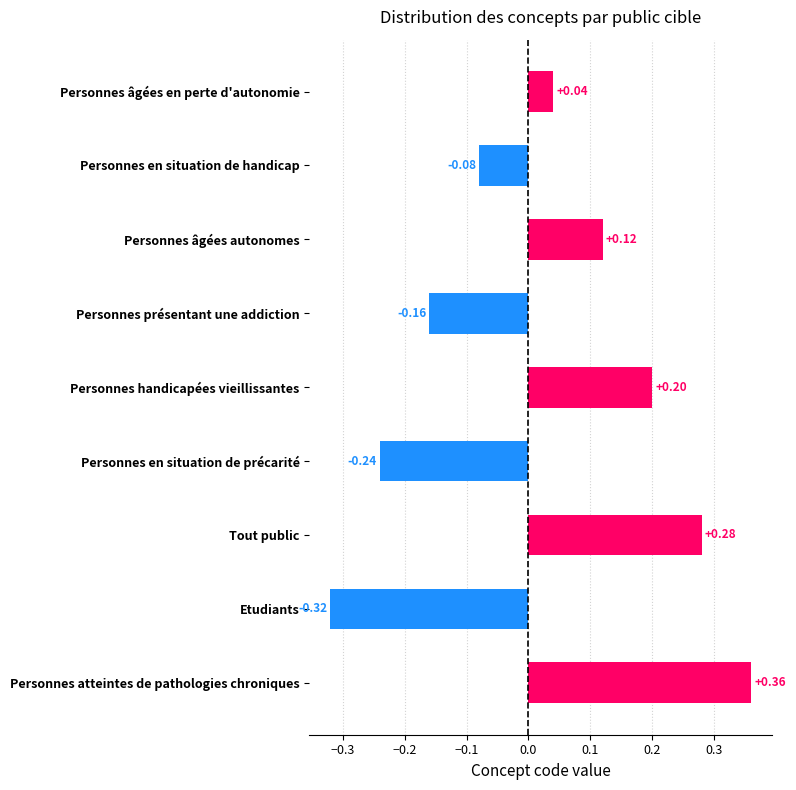

How many values are below zero?

4